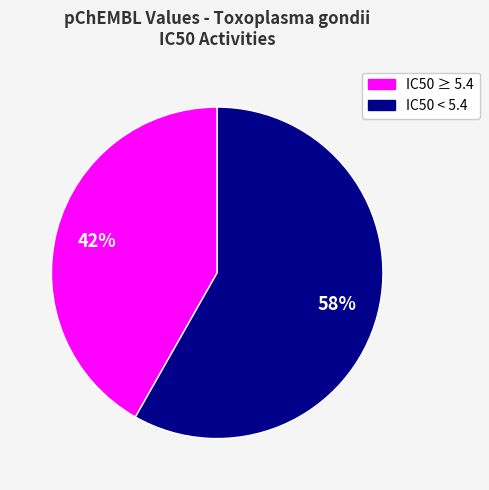

Does any single category account for the majority?

Yes